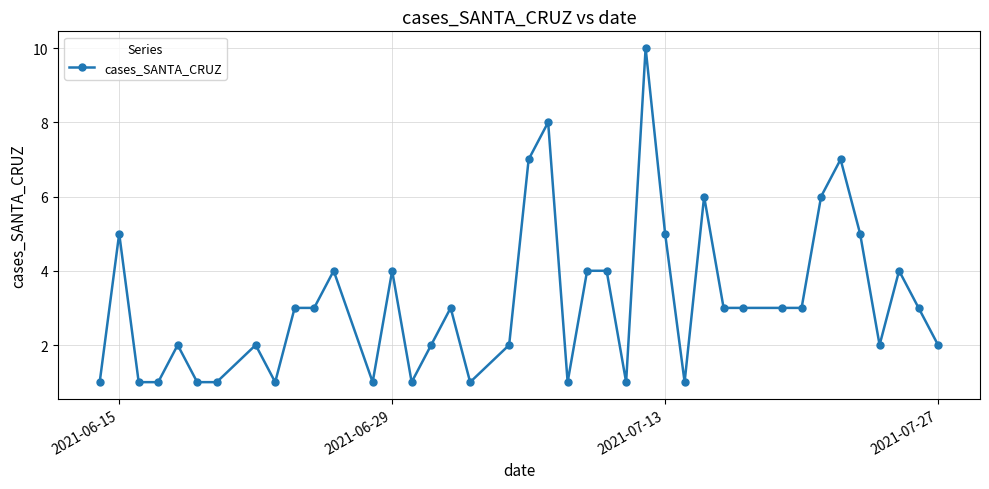

Does the chart have visible grid lines?

Yes